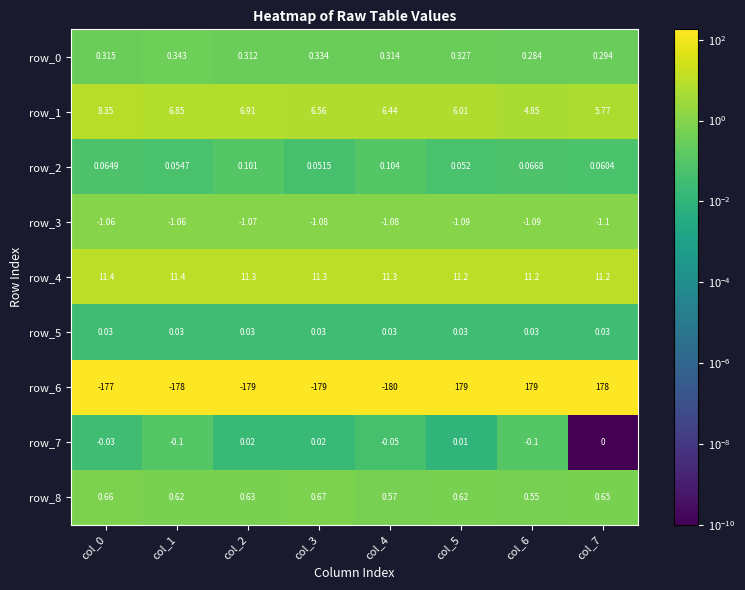

Is the value of row_2 at col_6 greater than the value of row_6 at col_5?

No